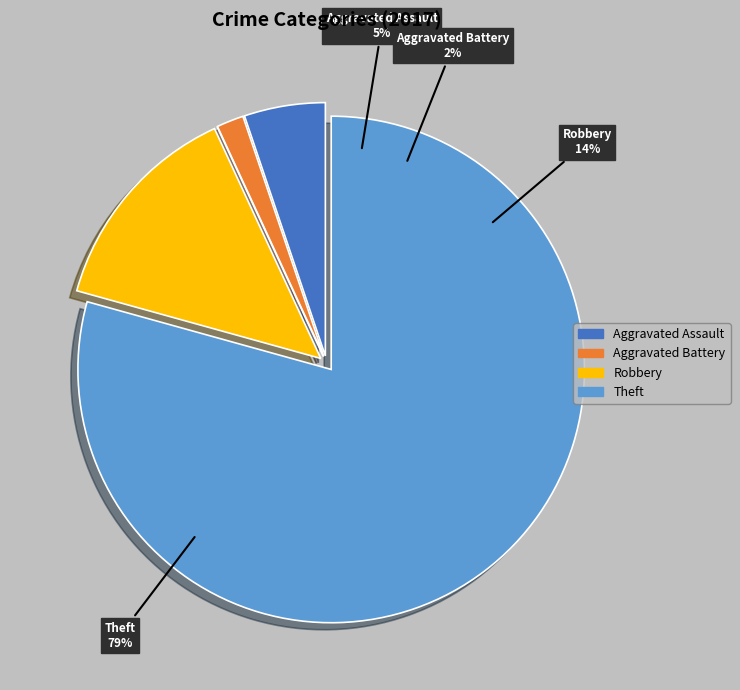

Do Robbery and Theft together represent more than half of the pie?

Yes